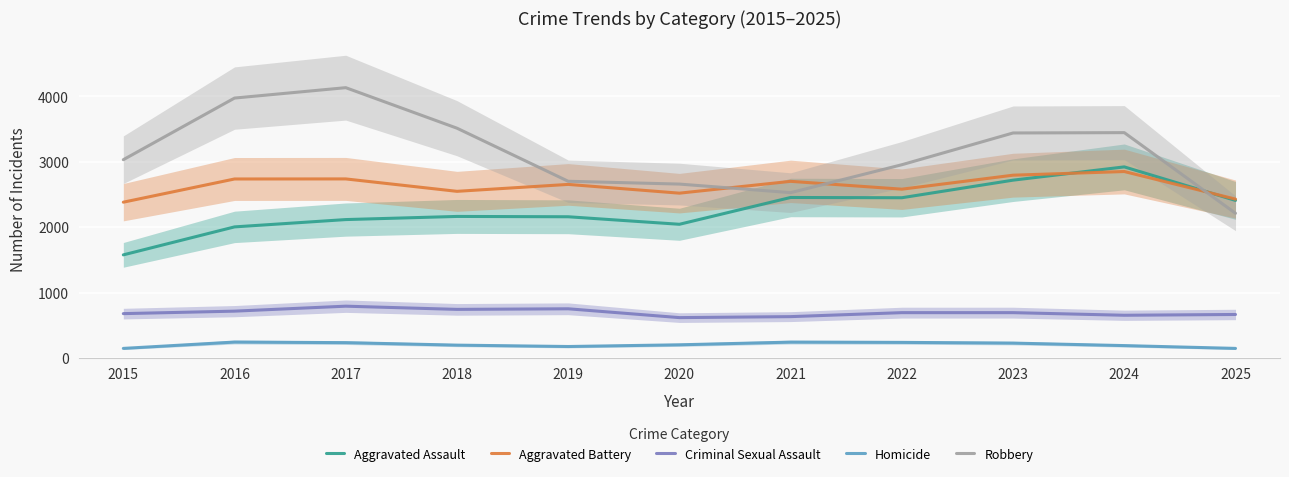

What is the value of the Robbery point at the 2nd from the left?

3975